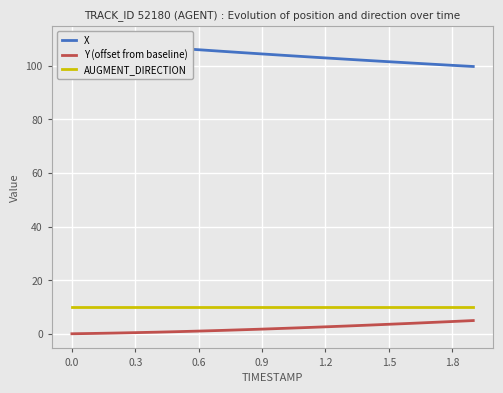

True or false: X and AUGMENT_DIRECTION intersect in this chart.

False